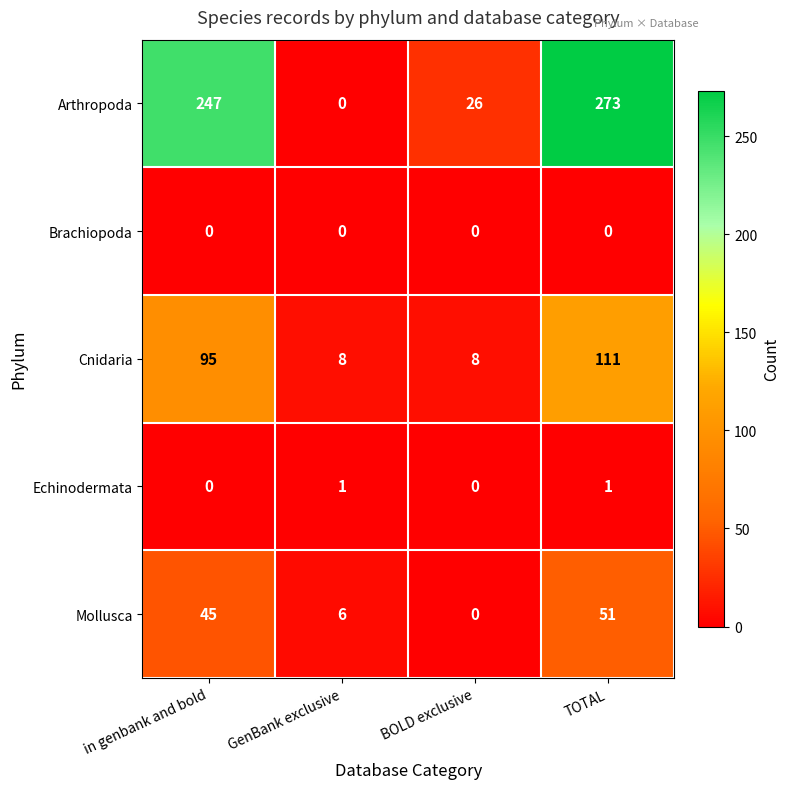

What is the difference between the second highest and minimum values in the Arthropoda series?

247